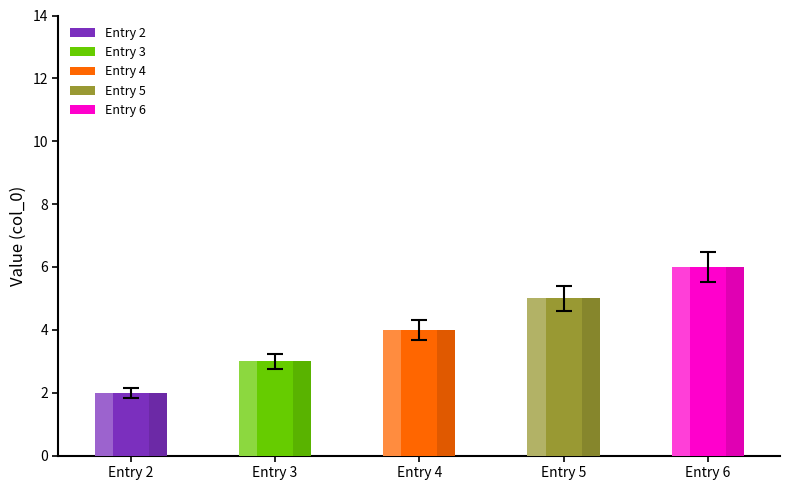

Are the bars grouped side by side (vs. stacked)?

No